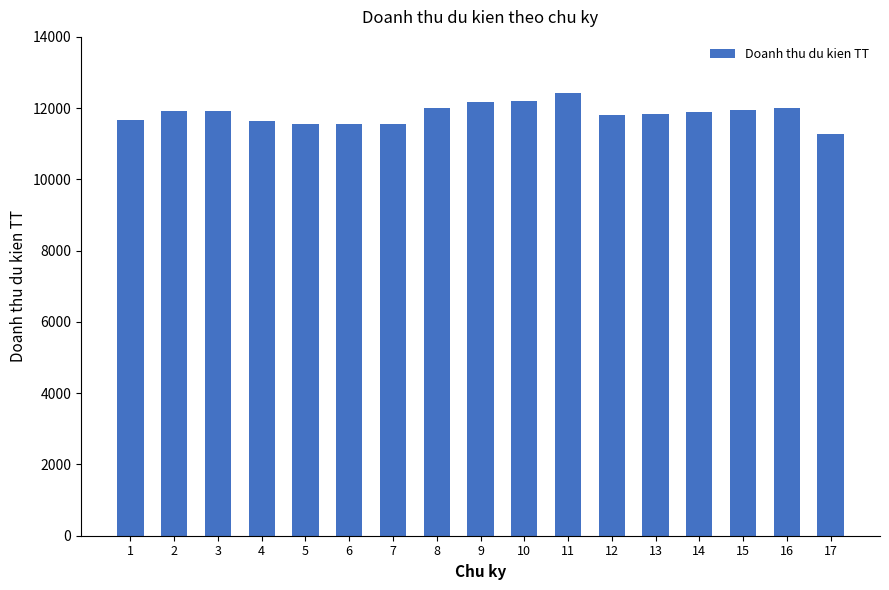

Is it true that the value at 9 is 19455.4?

False